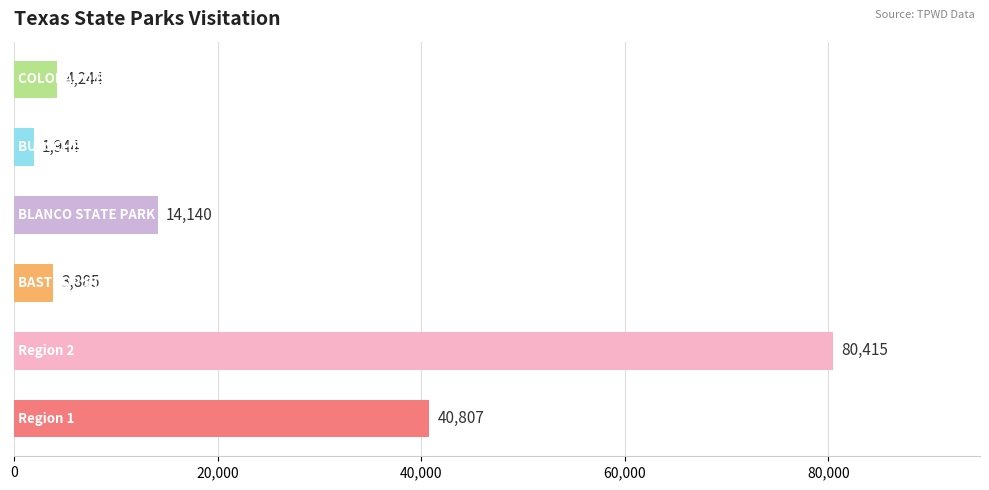

What is the average value?

24239